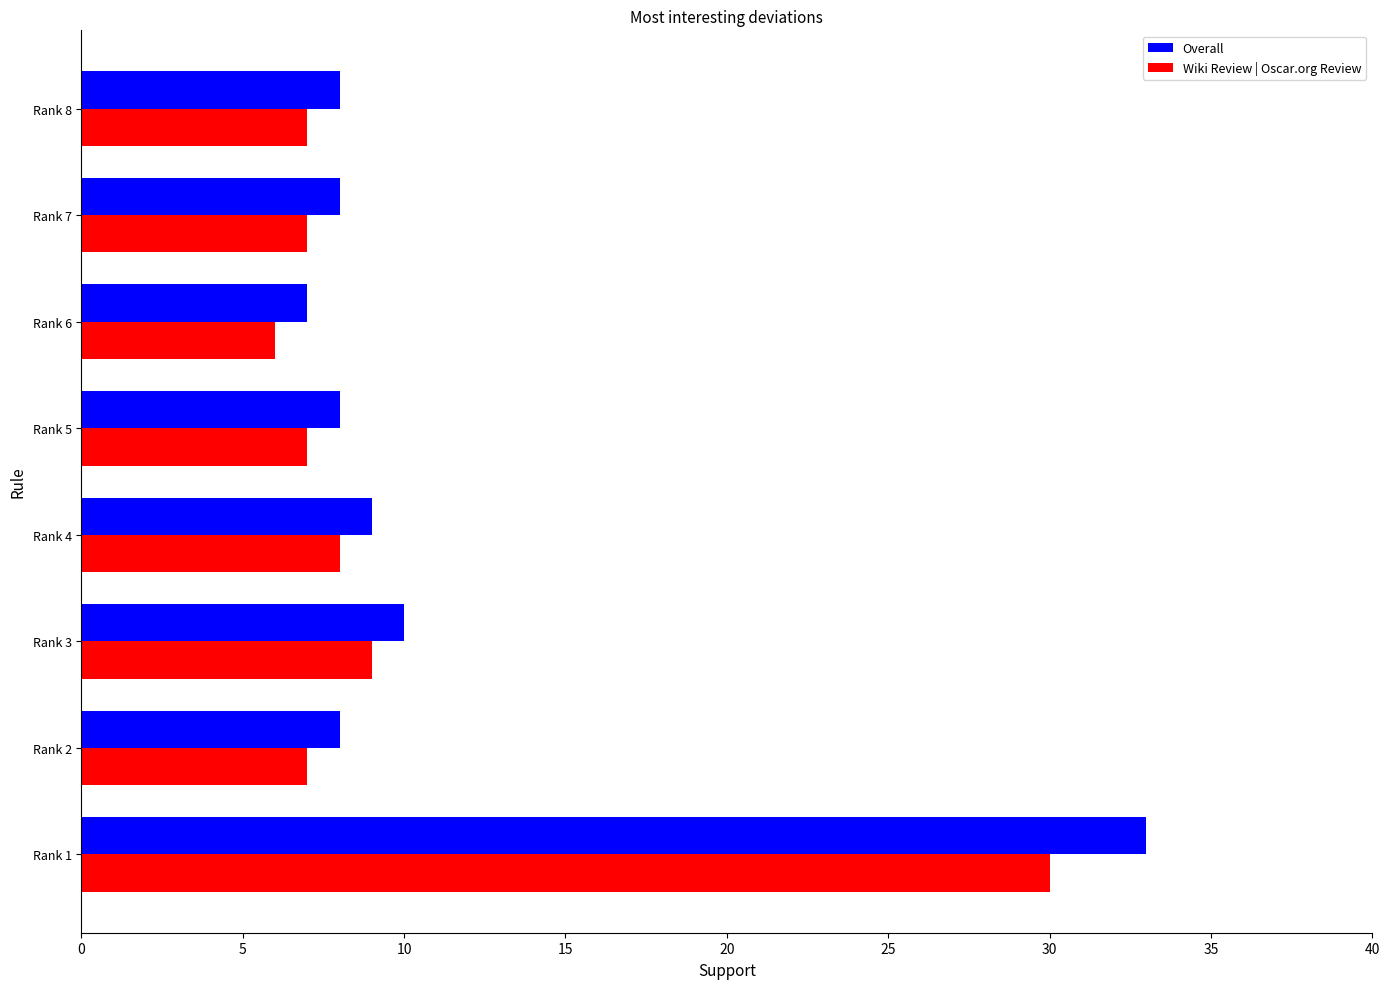

The Overall series shows 2 at Rank 8. True or false?

False